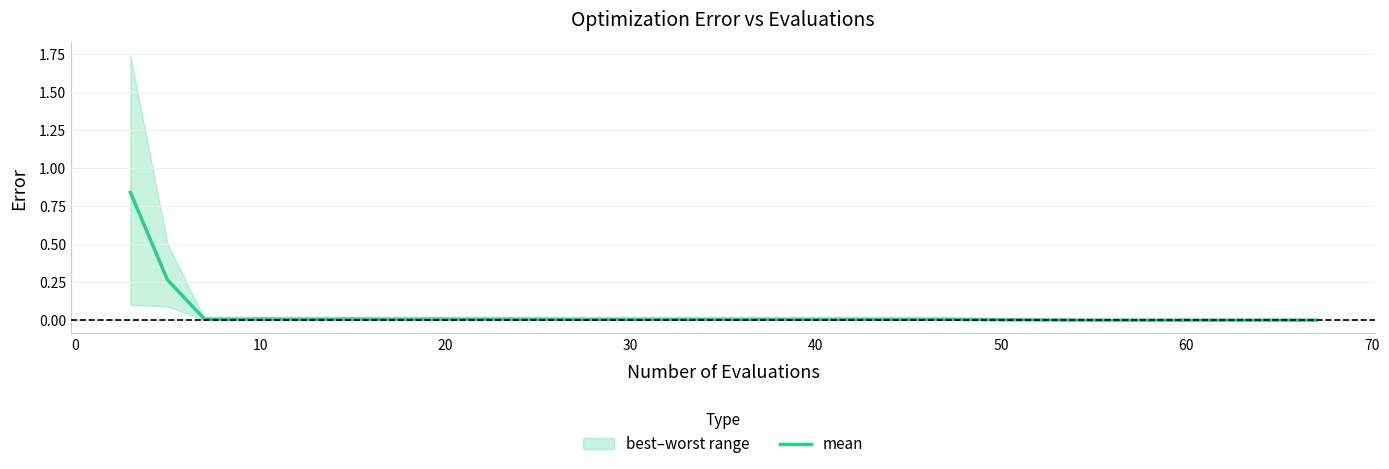

What is the difference between the maximum and minimum values?

0.8